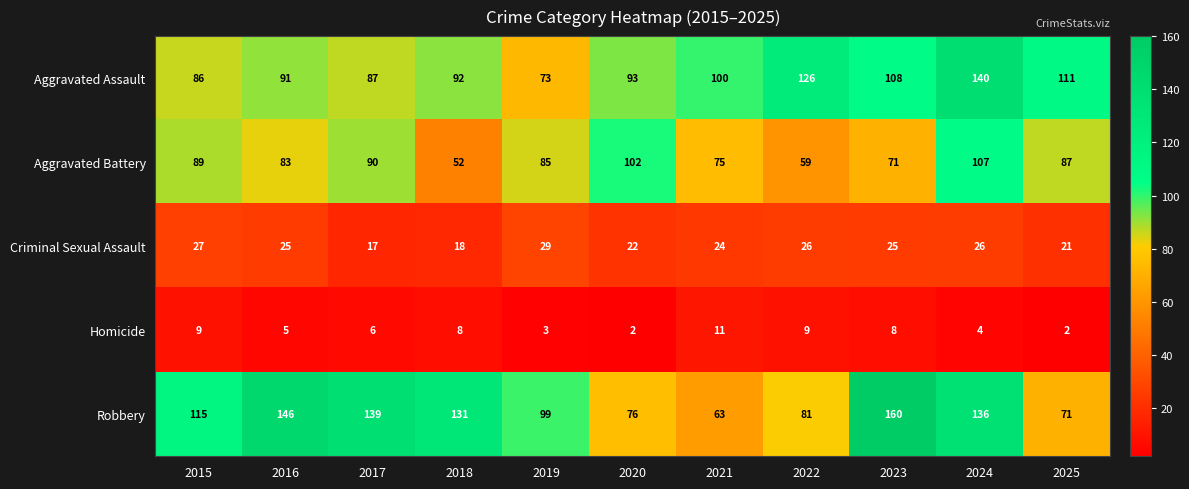

What is the greatest value displayed?

160